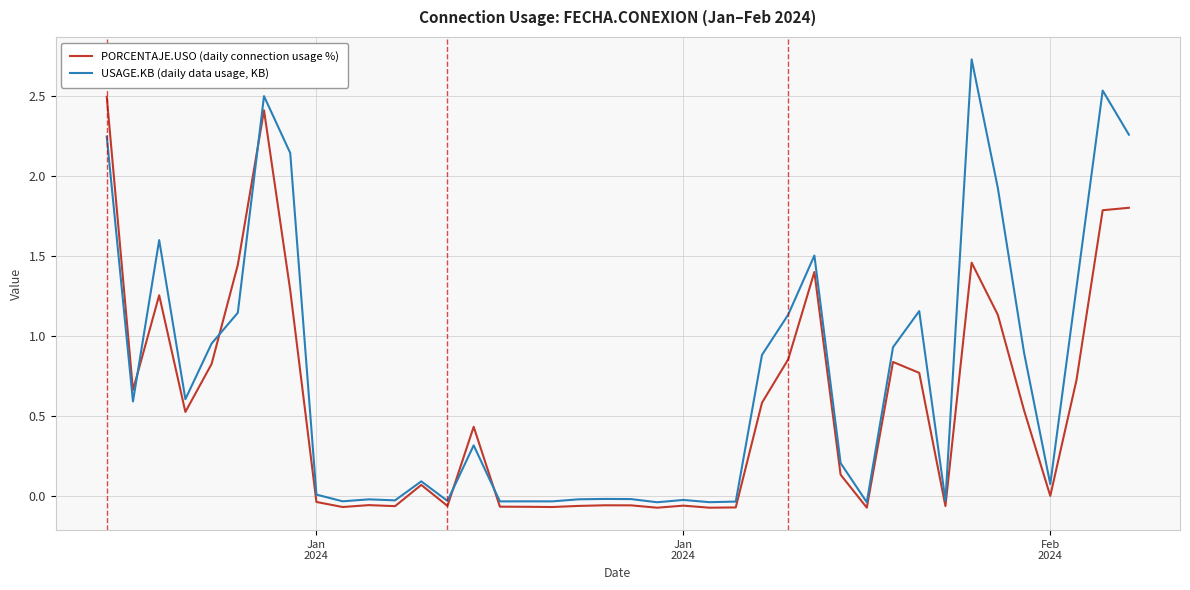

Which series has the largest total across all categories?

USAGE.KB (daily data usage, KB)